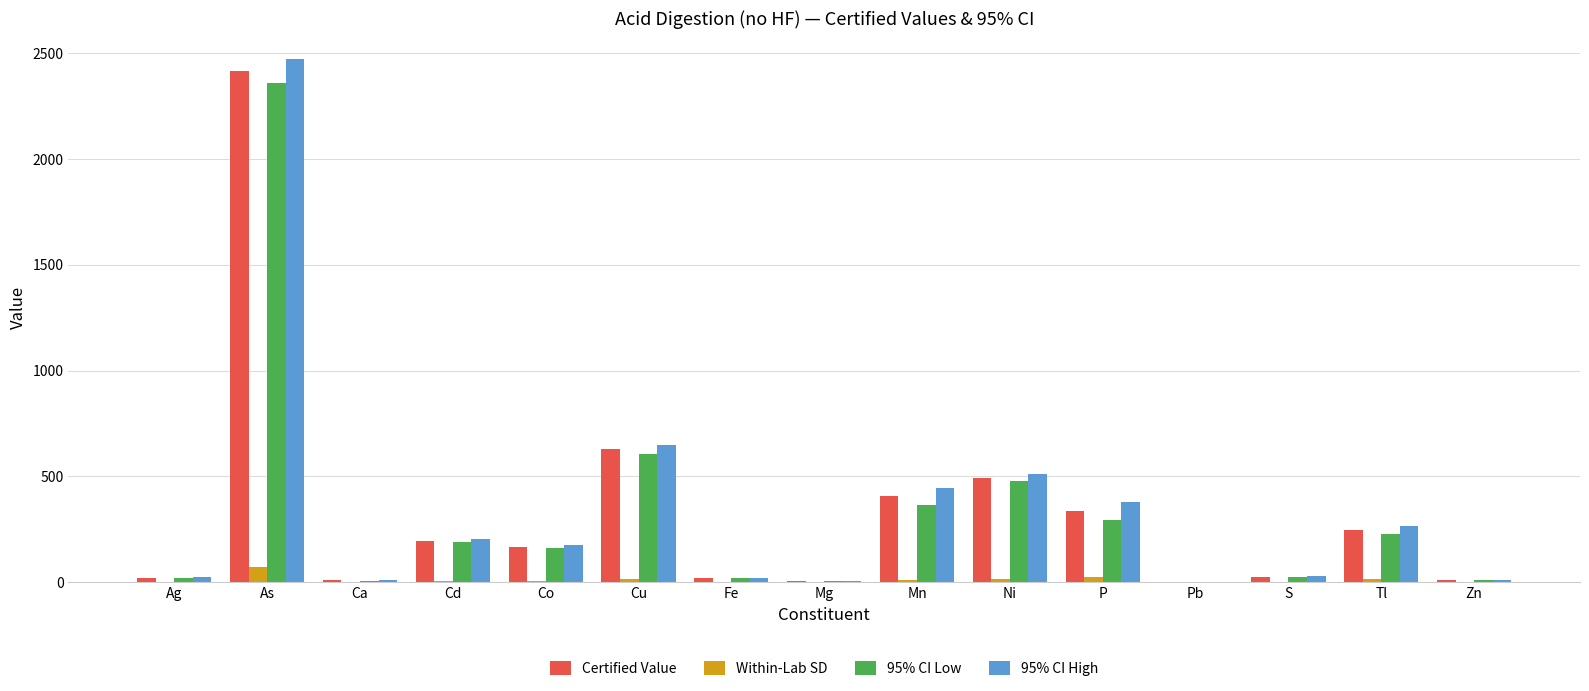

Is the value of Within-Lab SD at P greater than the value of Certified Value at Co?

No